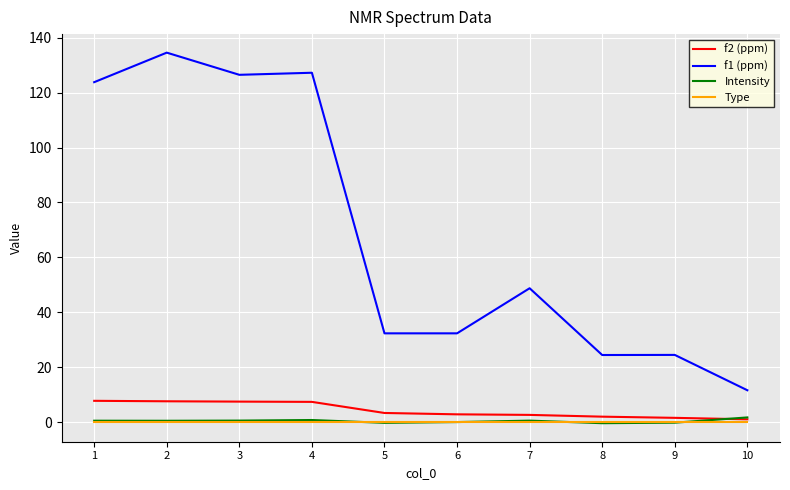

Which series has the largest range (max minus min)?

f1 (ppm)